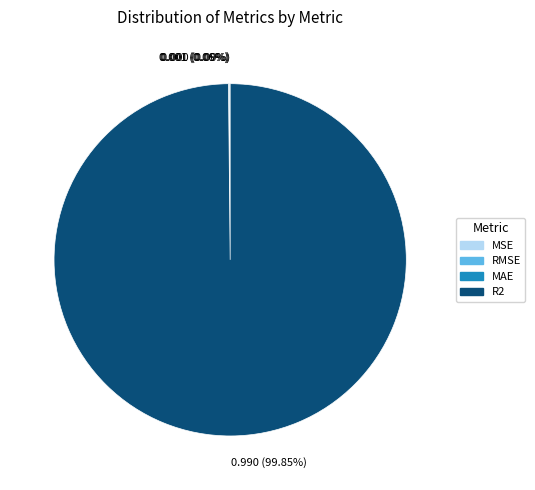

What is the largest slice in the pie chart?

R2